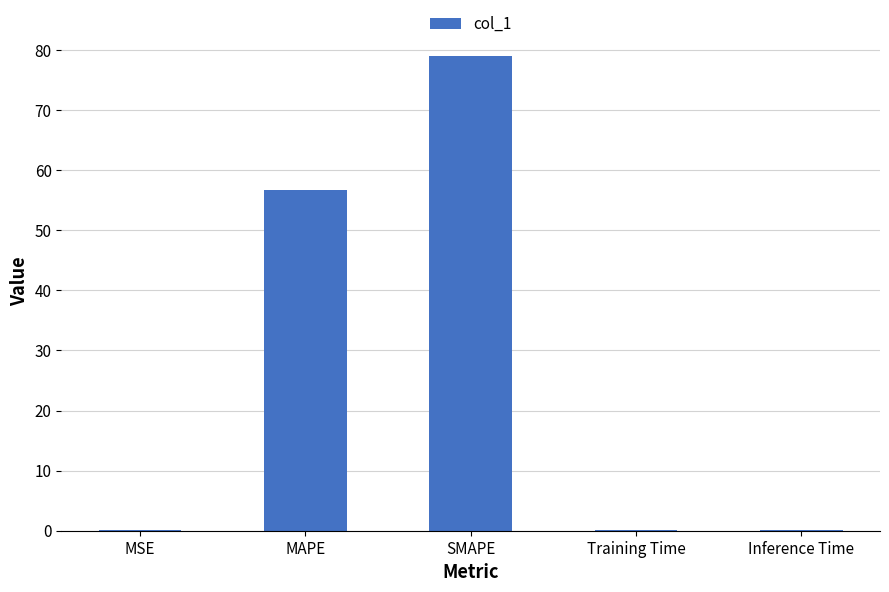

Which has a higher value, MAPE or Training Time?

MAPE